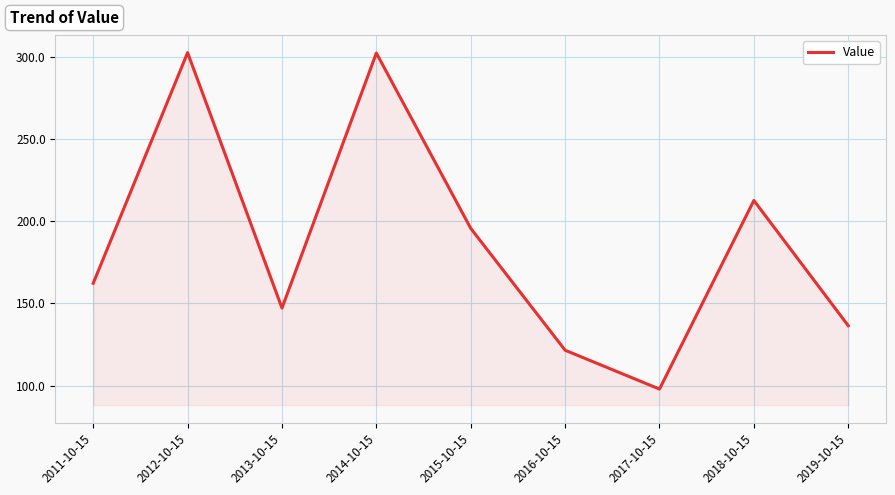

The chart shows a value of 136.5 at 2019-10-15. True or false?

True